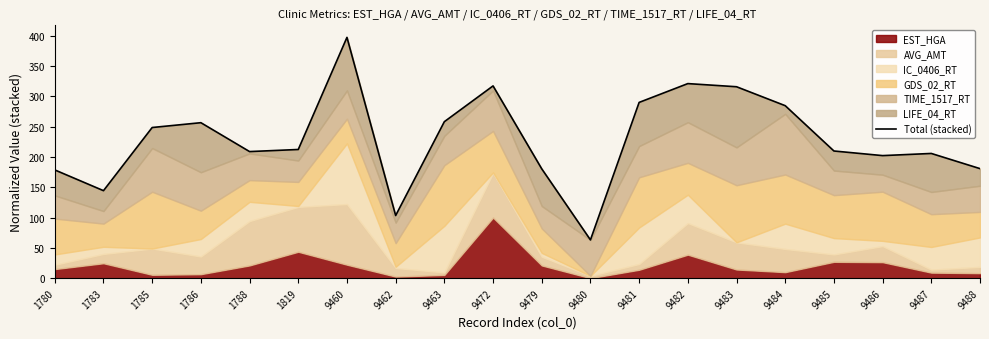

Which category has the highest value across all series?

9460